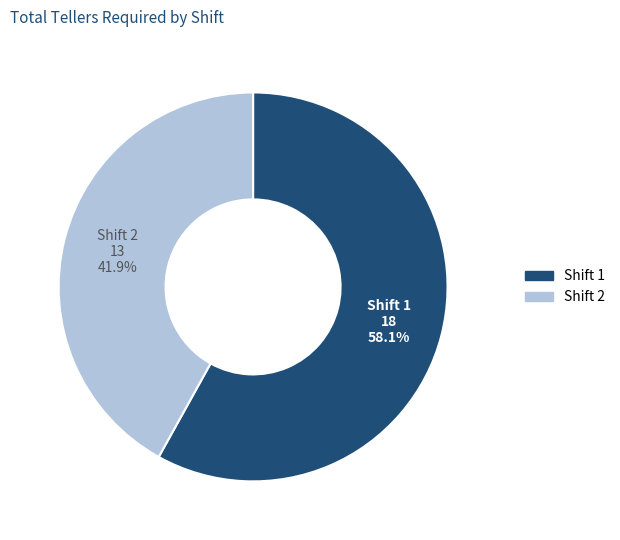

Is it true that Shift 1 is 58% of the pie?

True